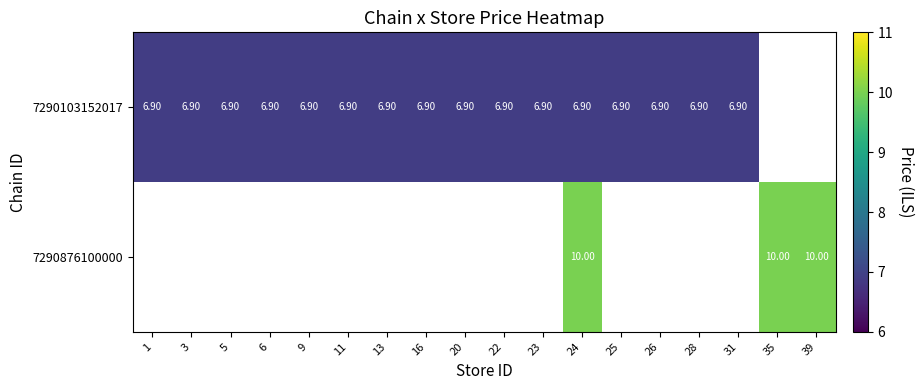

What is the sum of the 7290103152017 values at 5 and 13?

13.8